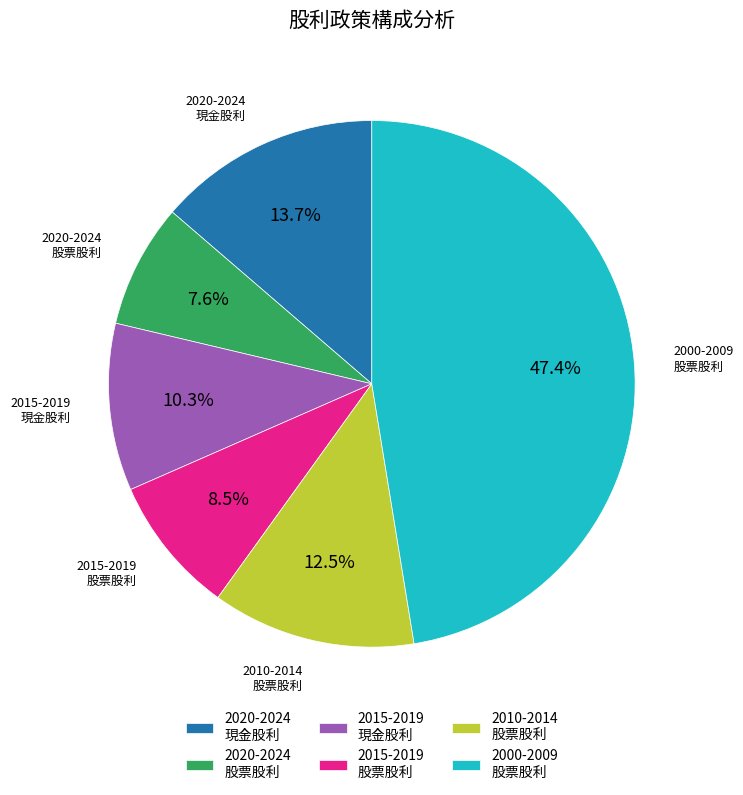

What is the largest slice in the pie chart?

2000-2009 股票股利